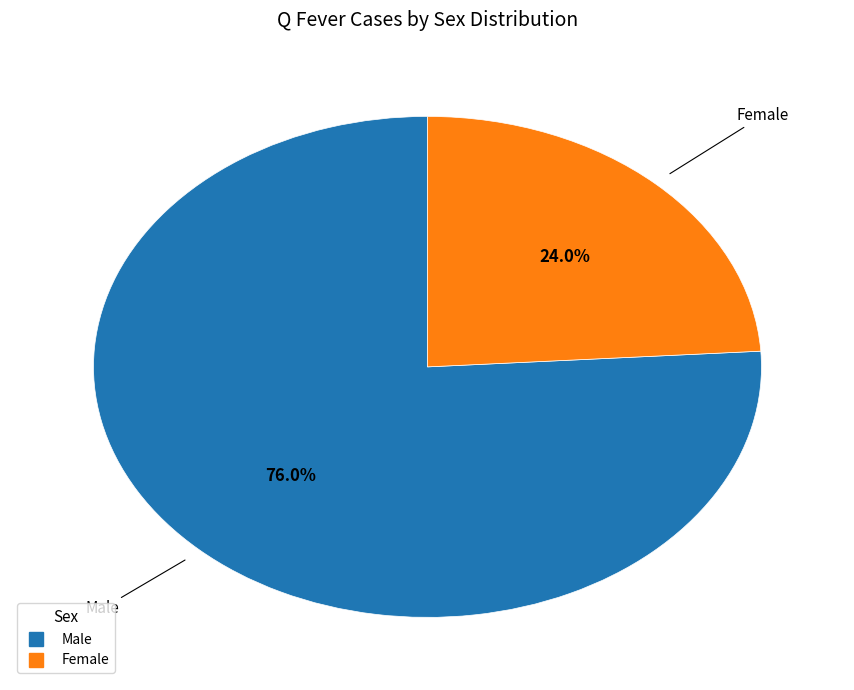

To the nearest percent, what portion does Male represent?

76%